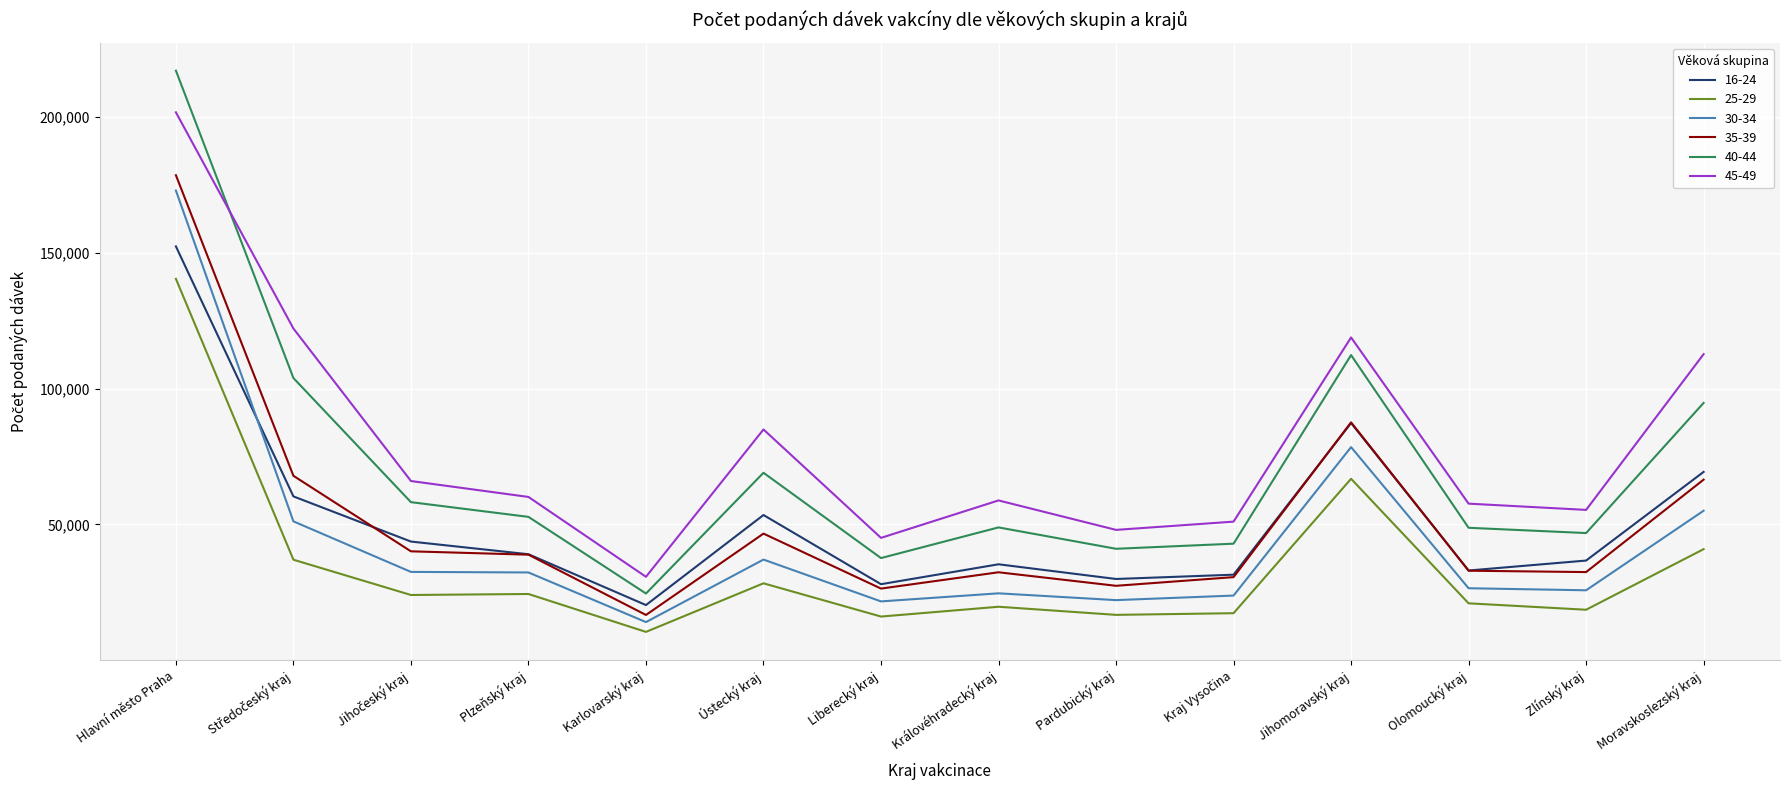

At which category is the sum across all series the highest?

Hlavní město Praha